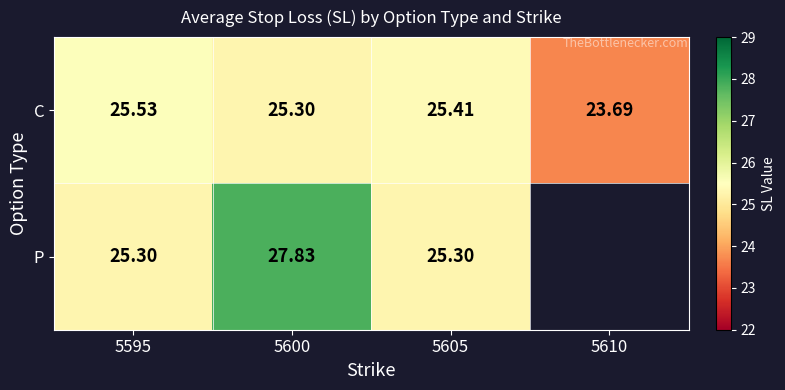

What value does the C series have at 5600?

25.3